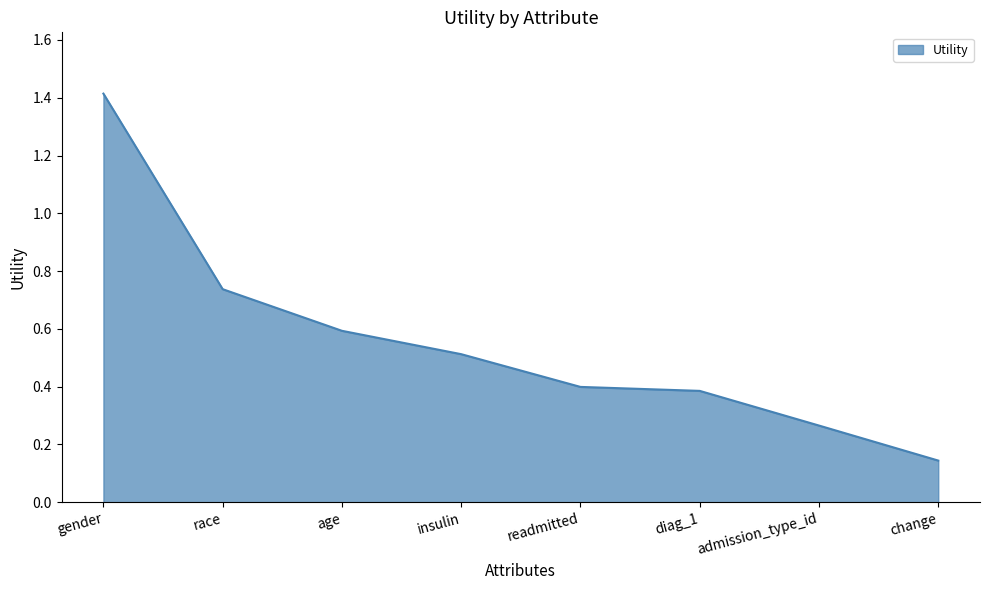

What is the average value?

0.6